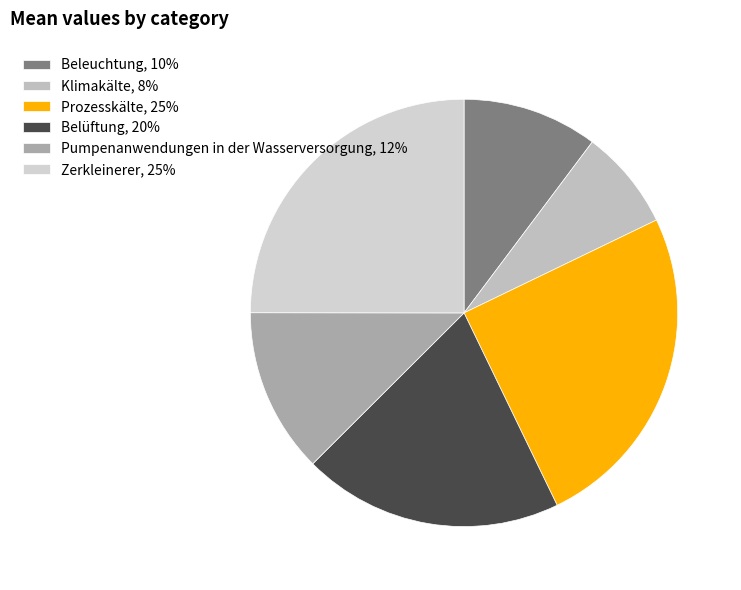

What percentage is the Klimakälte slice, to the nearest percent?

8%